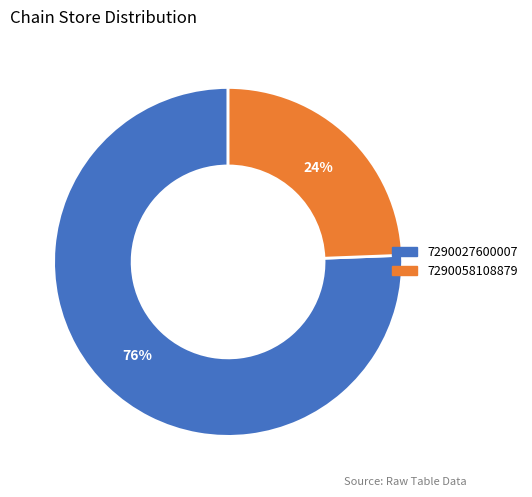

What percentage is the 7290058108879 slice, to the nearest percent?

24%